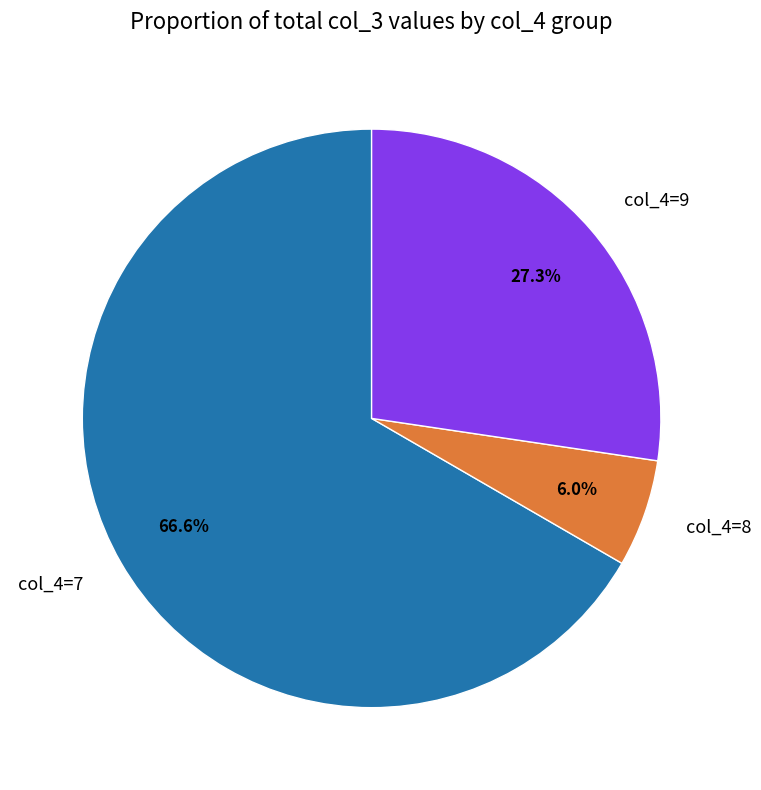

What is the total percentage of col_4=7 and col_4=8?

72.7%